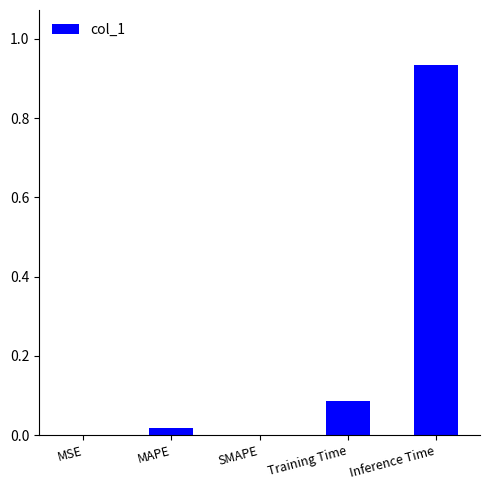

What is the sum of all values?

1.0